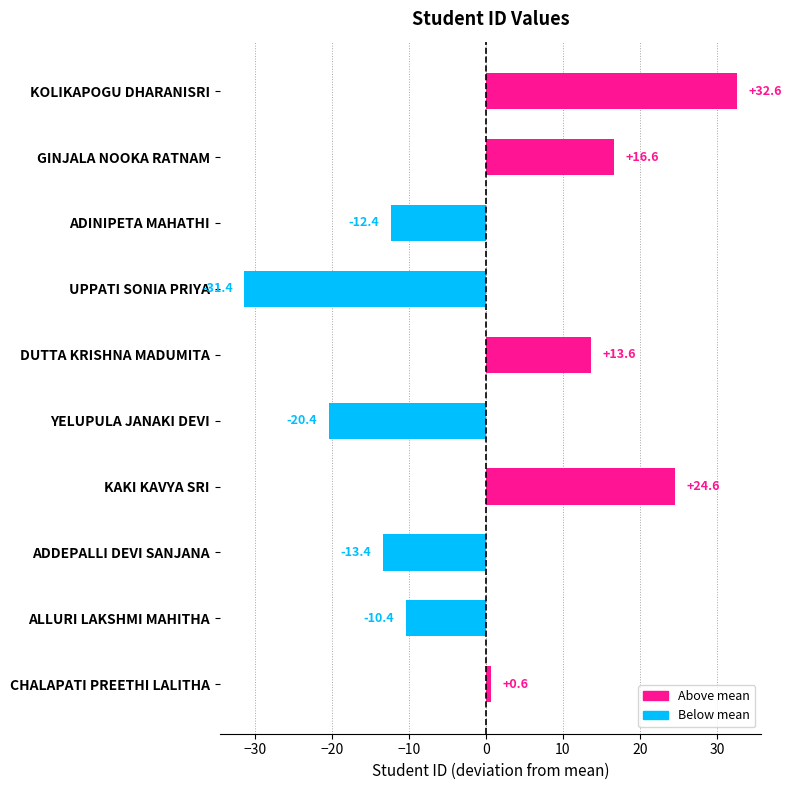

Which category has the lowest value across all series?

UPPATI SONIA PRIYA